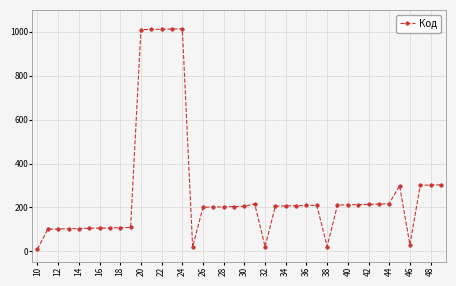

What is the difference between the second highest and minimum values?

1003